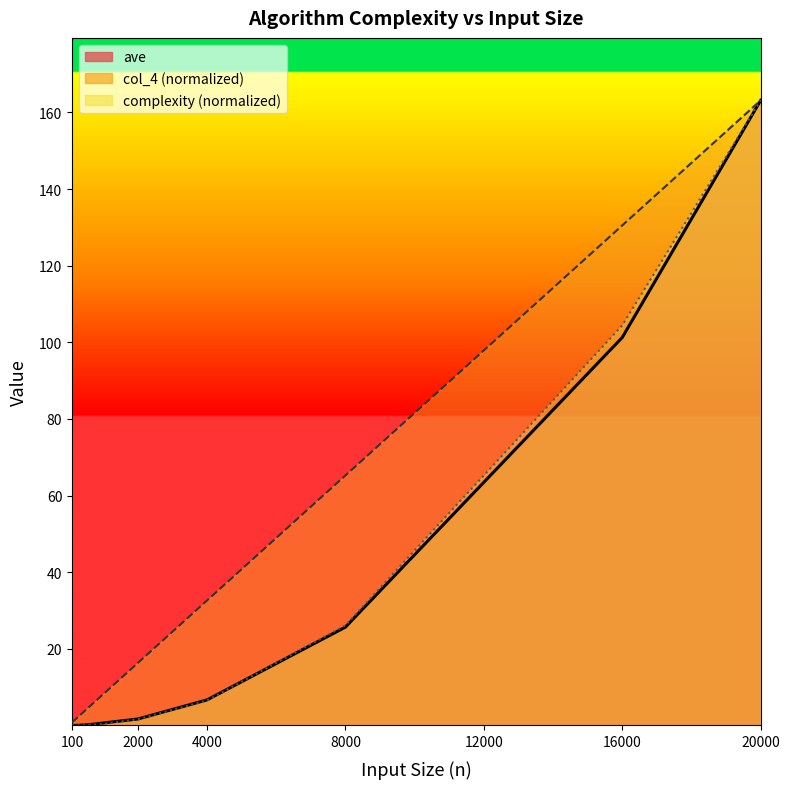

True or false: complexity has a value of 1.6 at 2000.

True